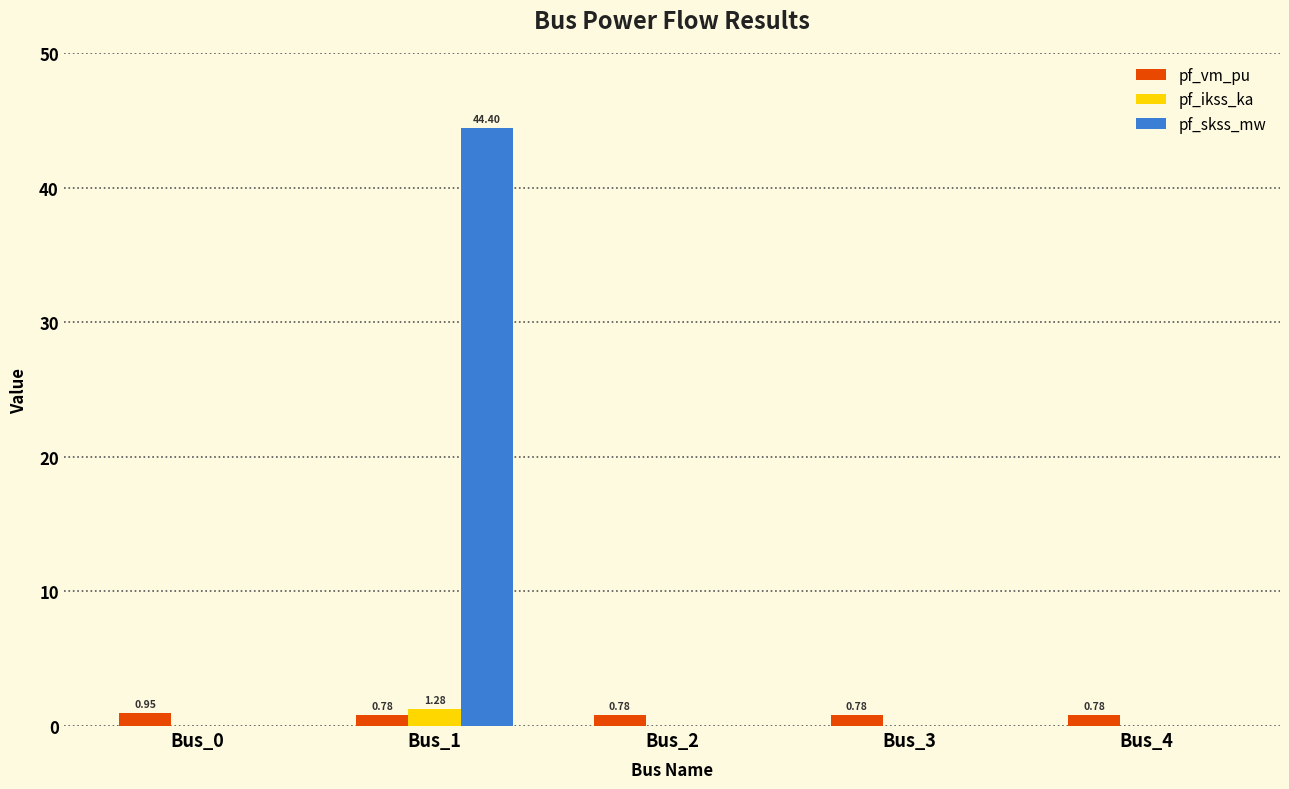

What is the sum of all pf_skss_mw values?

44.4